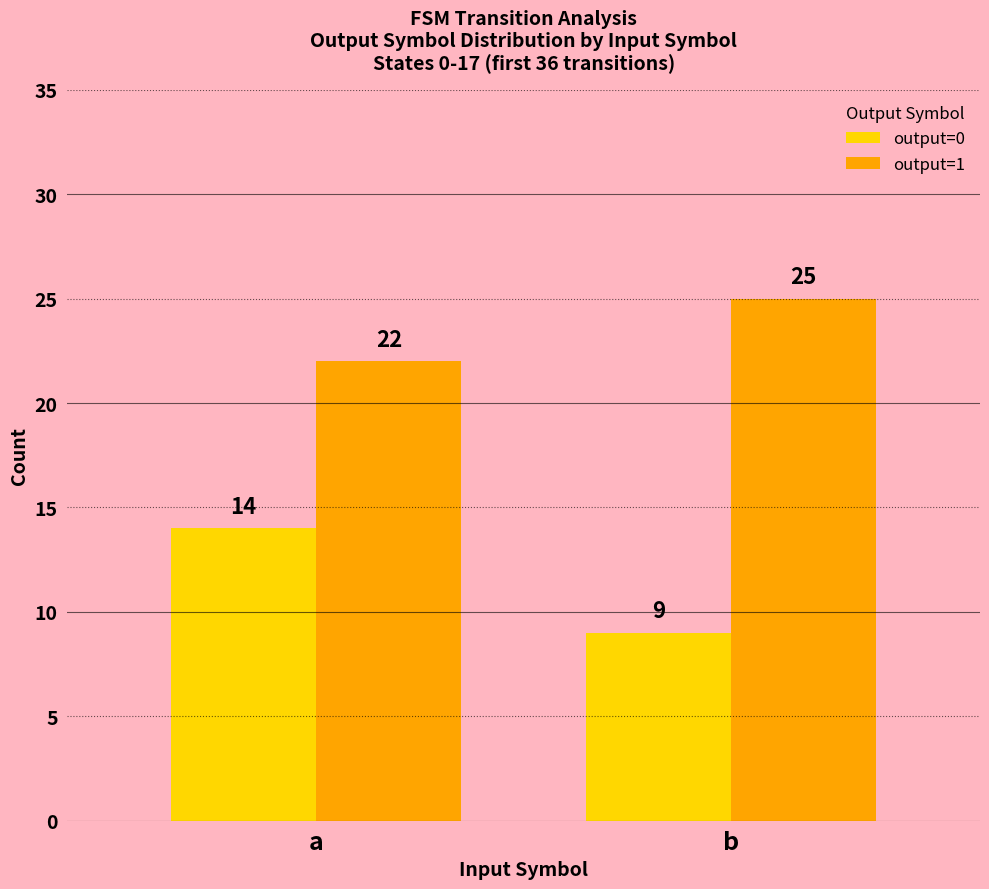

How many bars are there in each group?

2